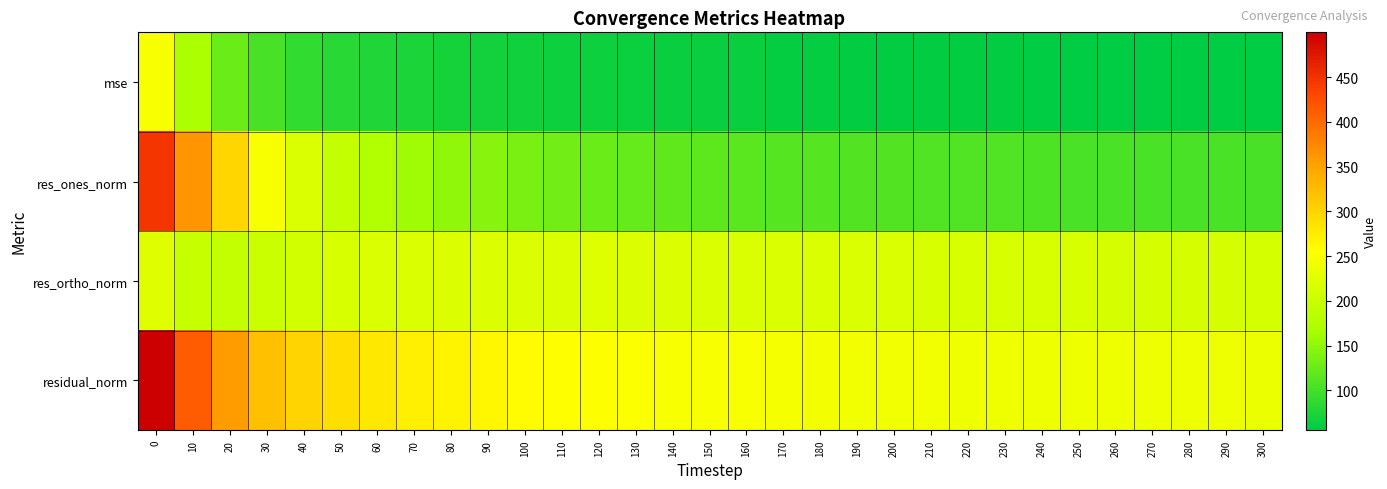

Between 130 and 230, which series saw the biggest shift?

res_ones_norm